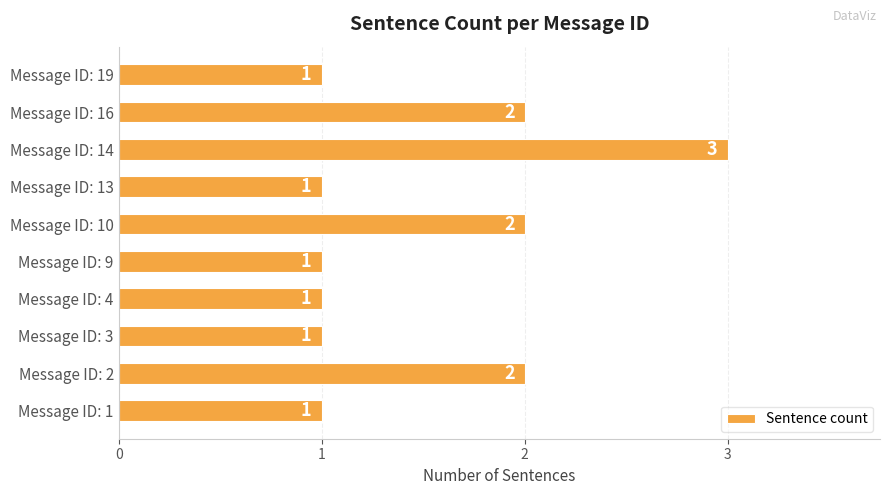

Between Message ID: 14 and Message ID: 3, which is larger?

Message ID: 14